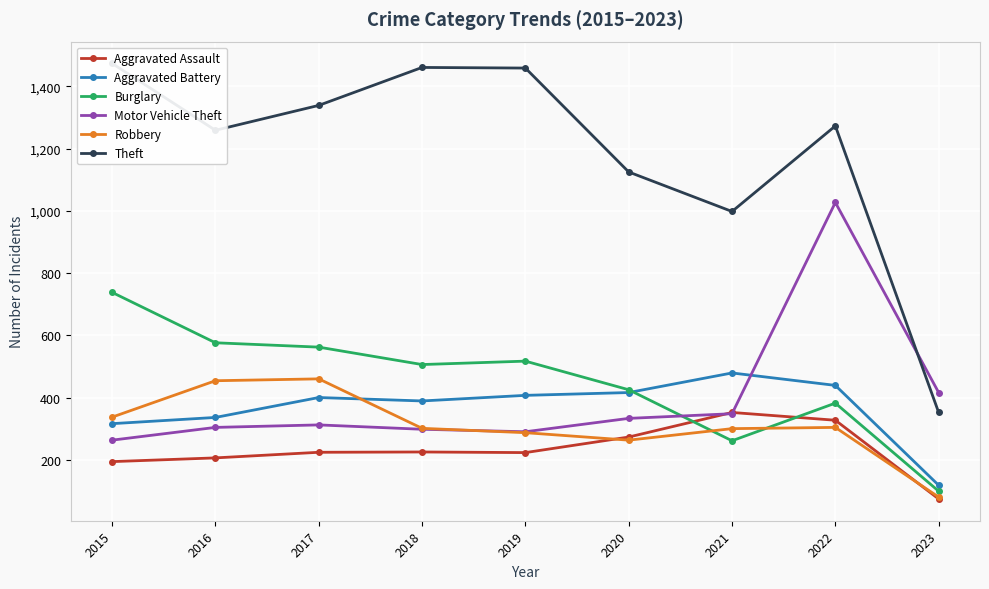

What is the sum of the Aggravated Assault values at 2022 and 2020?

600